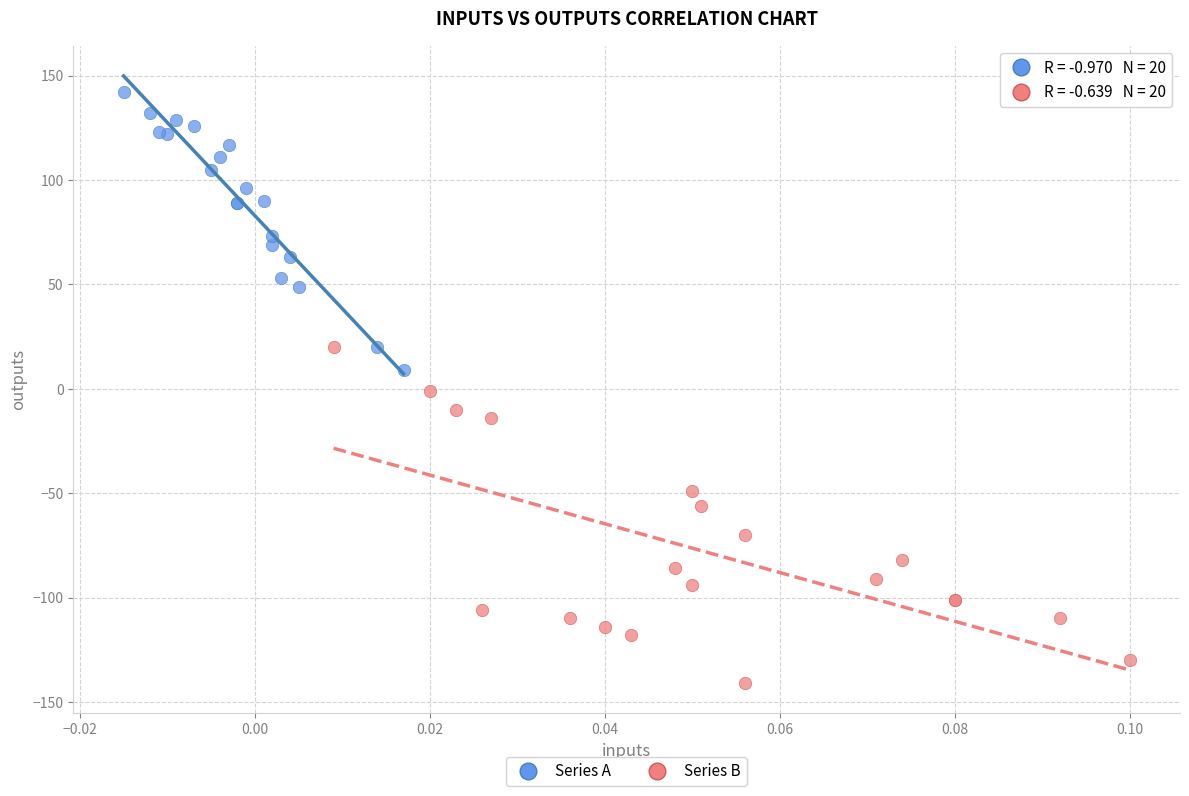

What are all the series names shown in the legend?

Series A, Series B